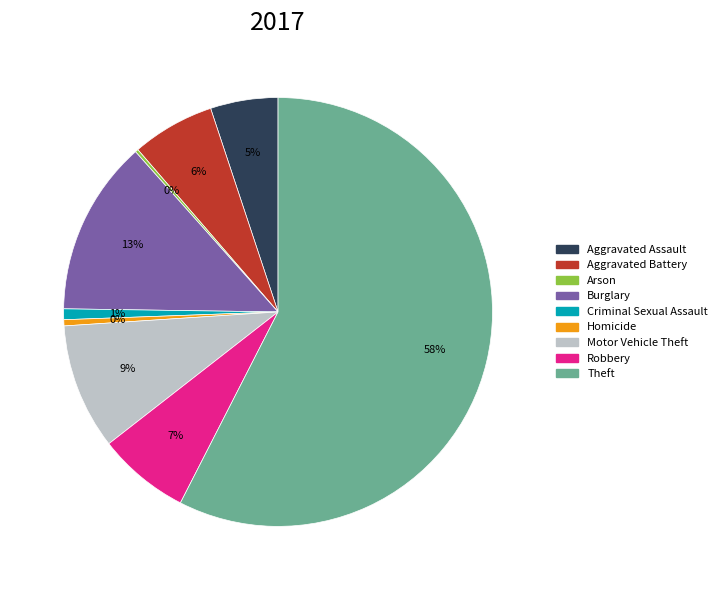

To the nearest percent, what is the average slice percentage?

11%